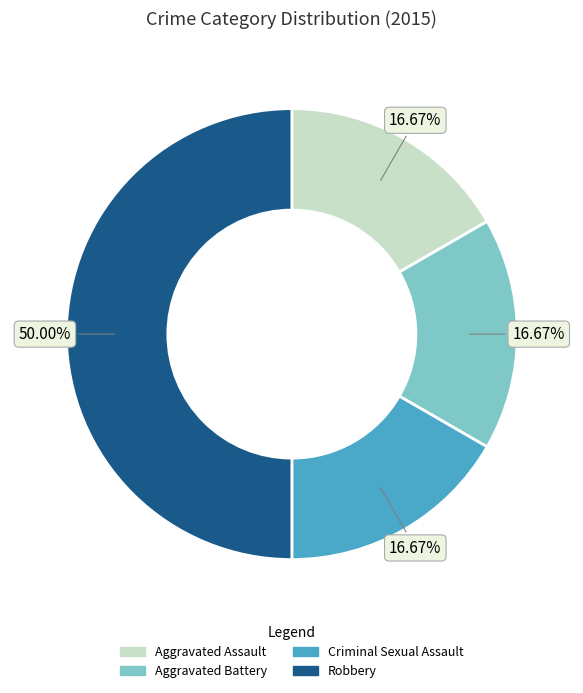

To the nearest percent, what is the average slice percentage?

25%